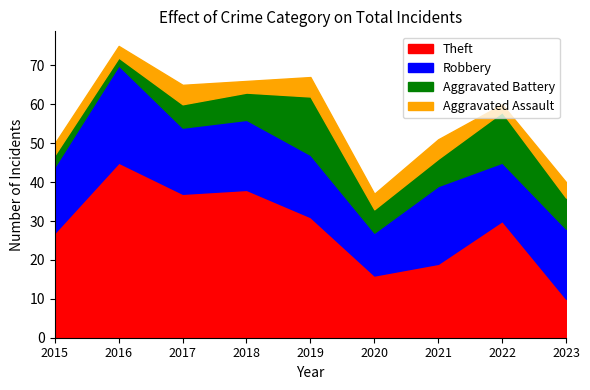

The value of Aggravated Battery at 2023 is 5. True or false?

False